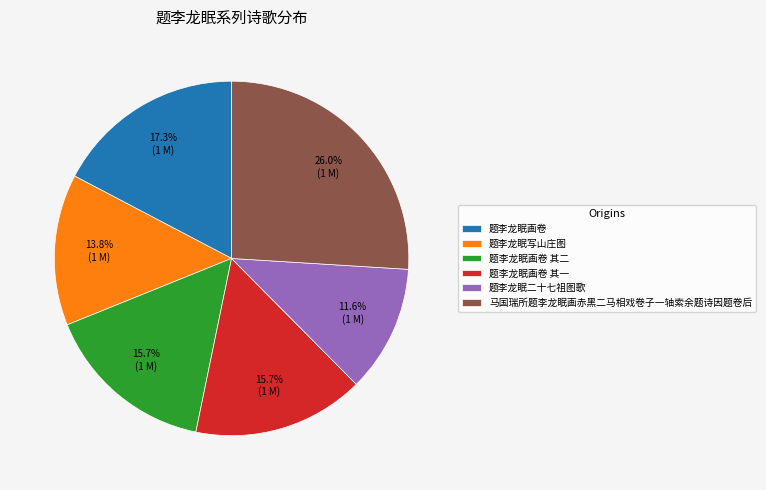

What percentage is the 题李龙眠二十七祖图歌 slice, to the nearest percent?

12%